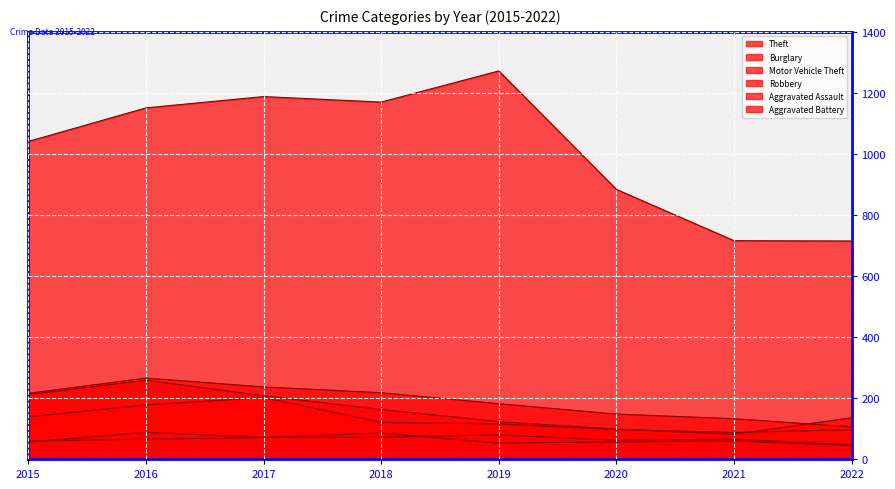

Which category has the lowest value in the Aggravated Assault series?

2022